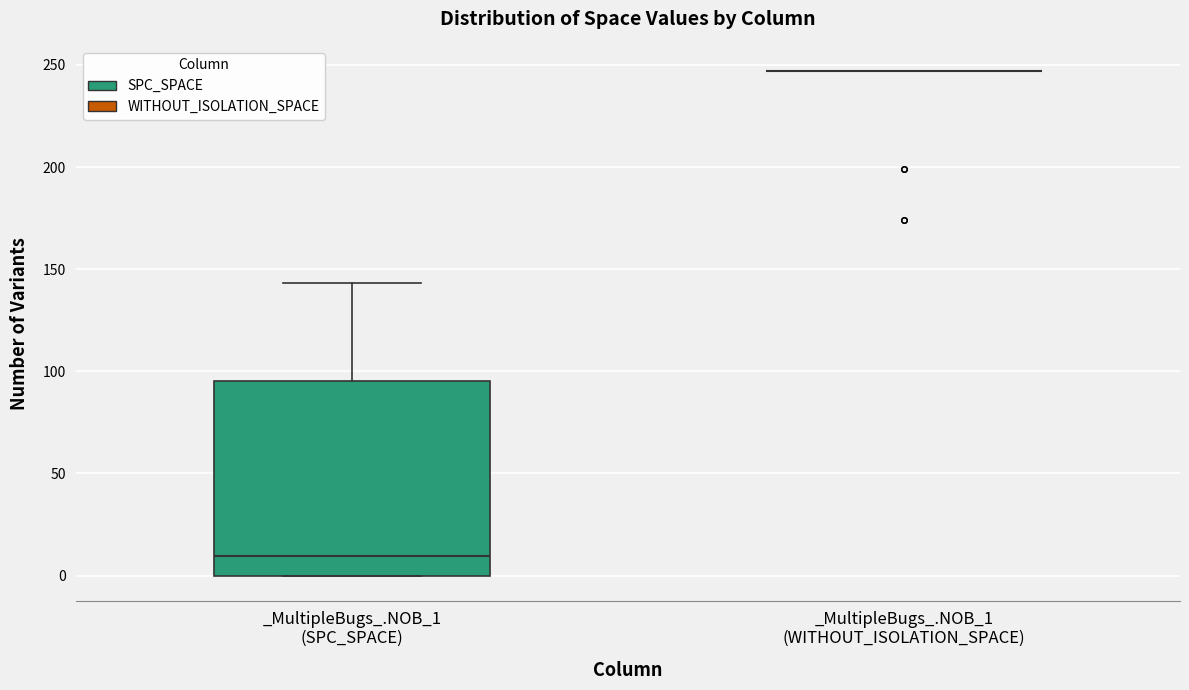

Reading left to right, read every box against the y-axis: the position of its median line, the range the box covers, and the ends of its whiskers. The values are not printed on the chart, so give them approximately, as read against the axis.

_MultipleBugs_.NOB_1 (SPC_SPACE): median 10, box 0 to 95, whiskers 0 to 145
_MultipleBugs_.NOB_1 (WITHOUT_ISOLATION_SPACE): box collapsed to a line at 245, whiskers 245 to 245